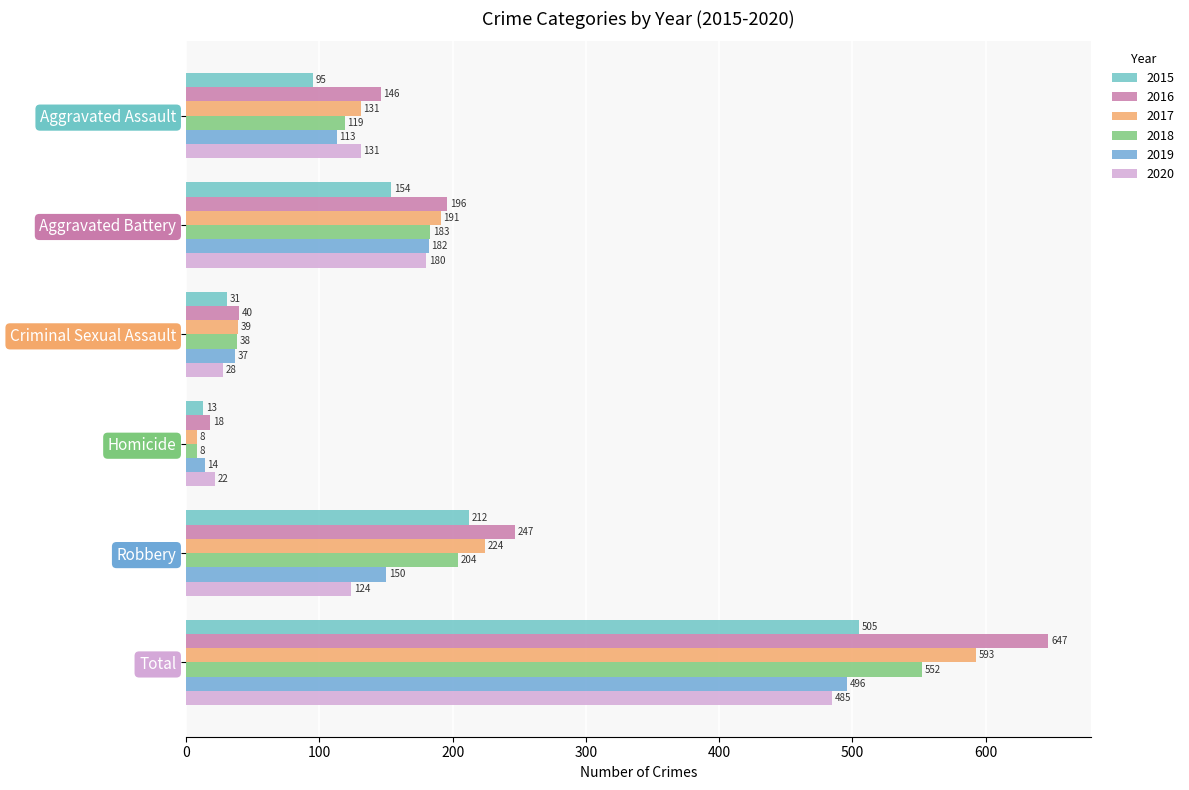

What is the spread (max minus min) of values at Total?

162